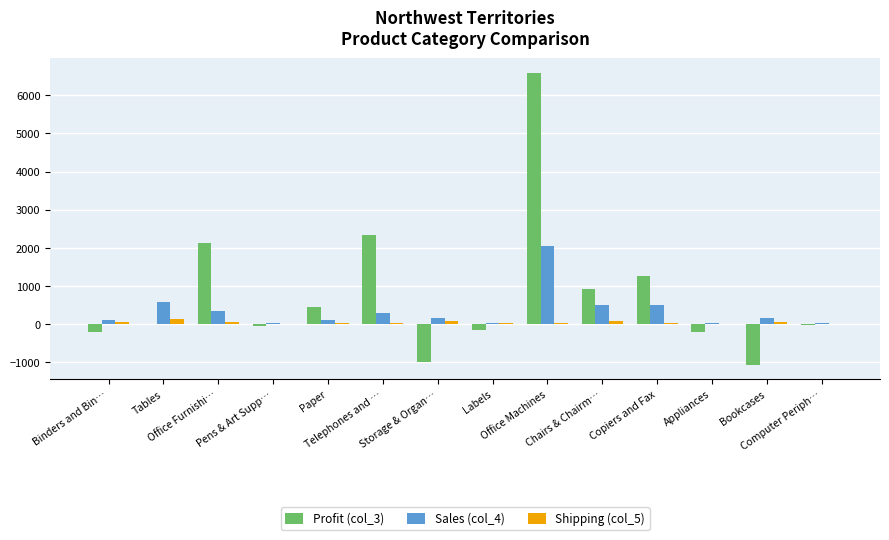

What is the maximum value for Profit (col_3)?

6591.2